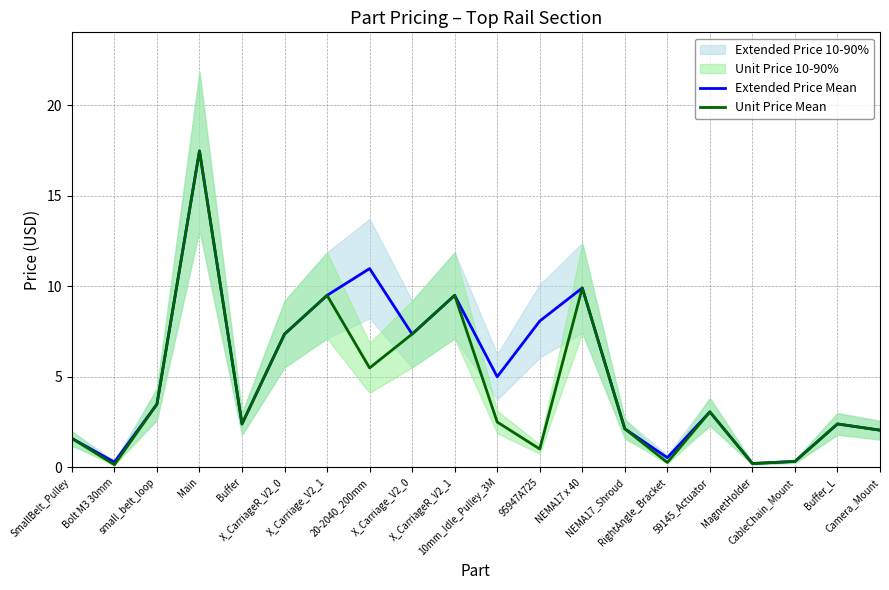

At how many categories does at least one series exceed 9?

5